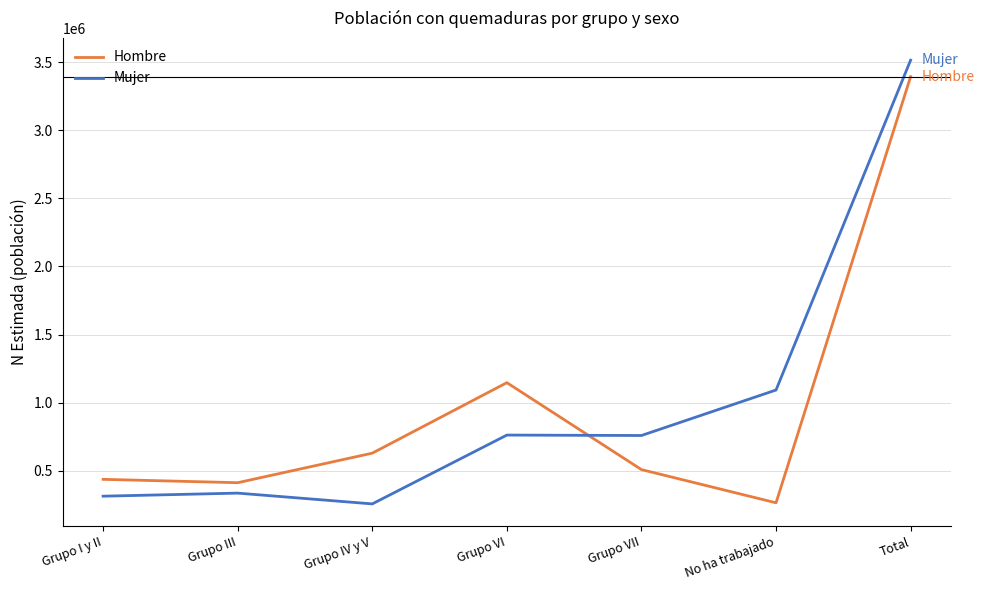

What is the total value across all series at Grupo VII?

1265981